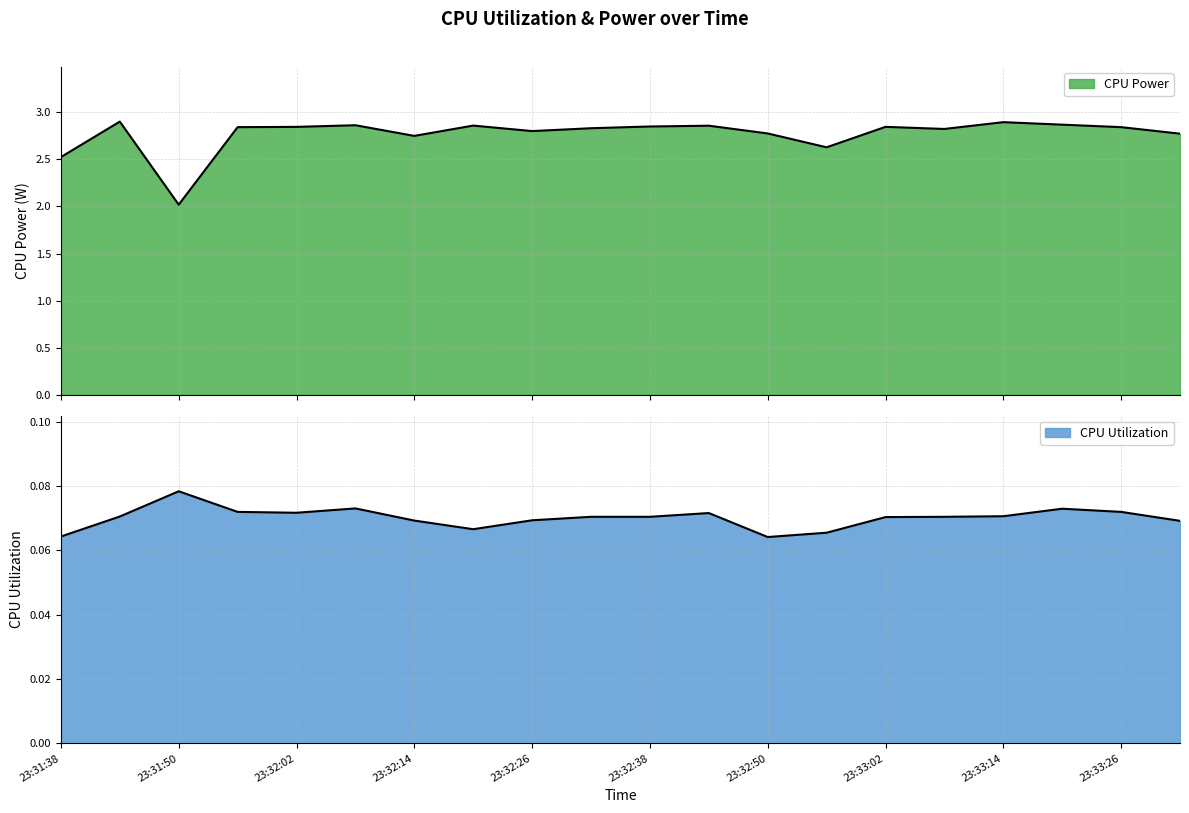

True or false: CPU Utilization and CPU Power cross at least once.

False